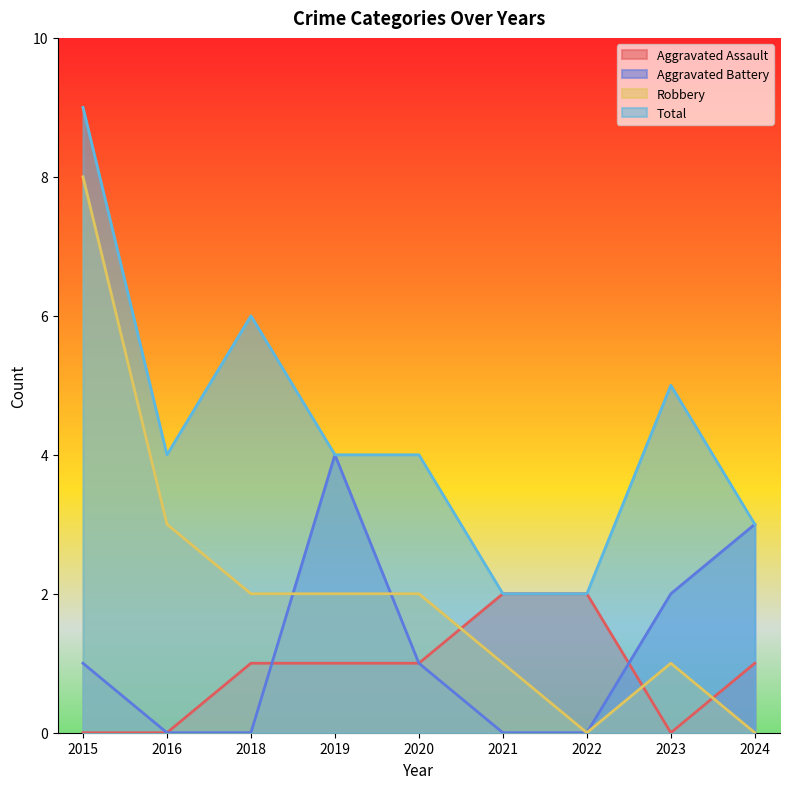

Rank the series by their maximum value, from lowest to highest.

Aggravated Assault, Aggravated Battery, Robbery, Total